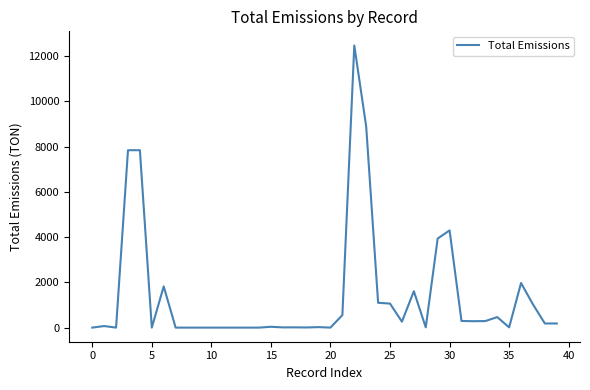

What is the maximum value shown in the chart?

12464.4